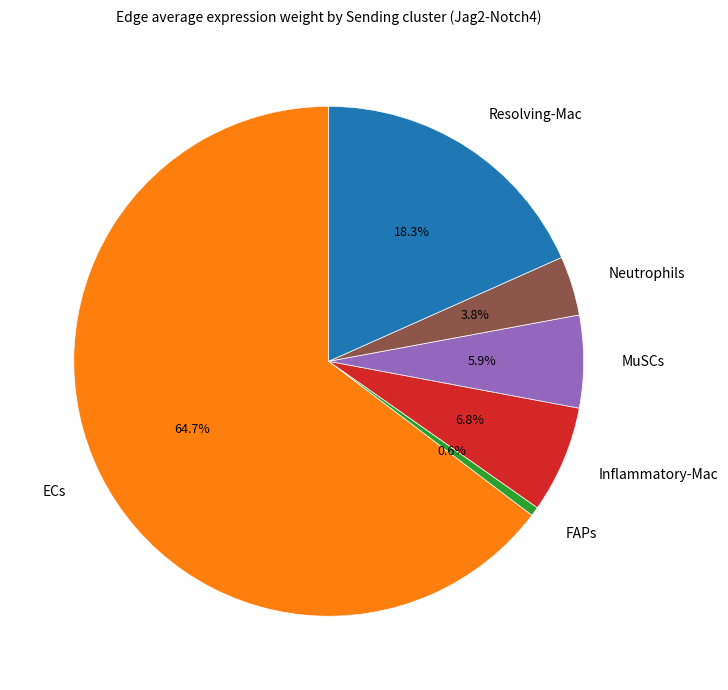

Do Inflammatory-Mac and ECs together represent more than half of the pie?

Yes